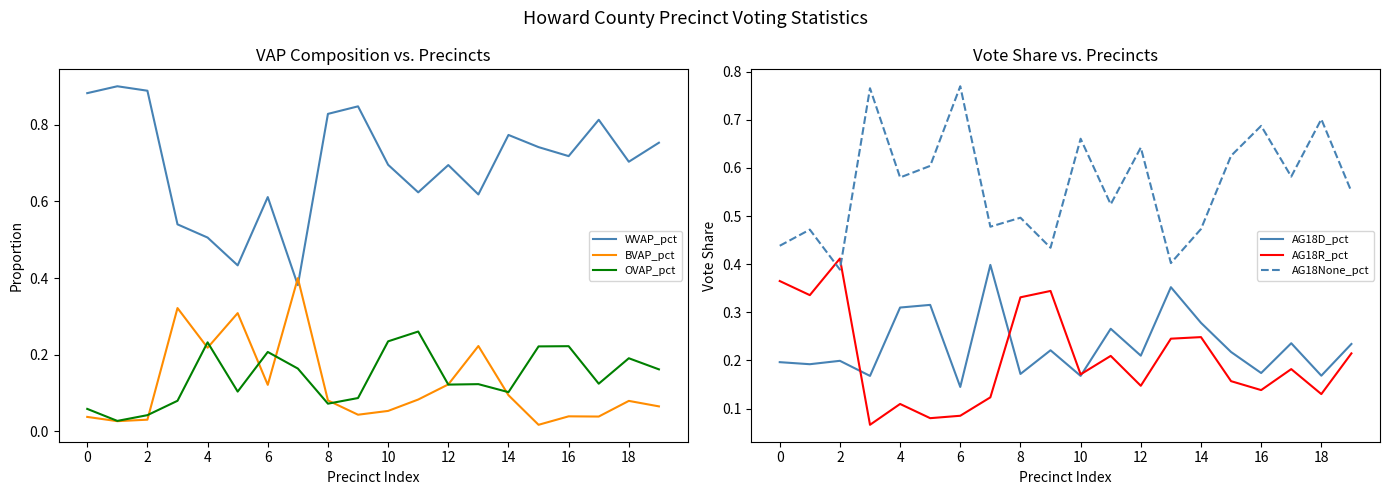

True or false: BVAP_pct and AG18None_pct cross at least once.

False